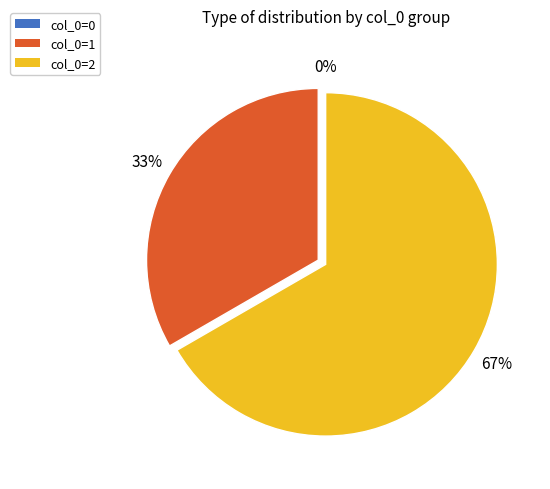

Does col_0=2 account for over 50% of the chart?

Yes